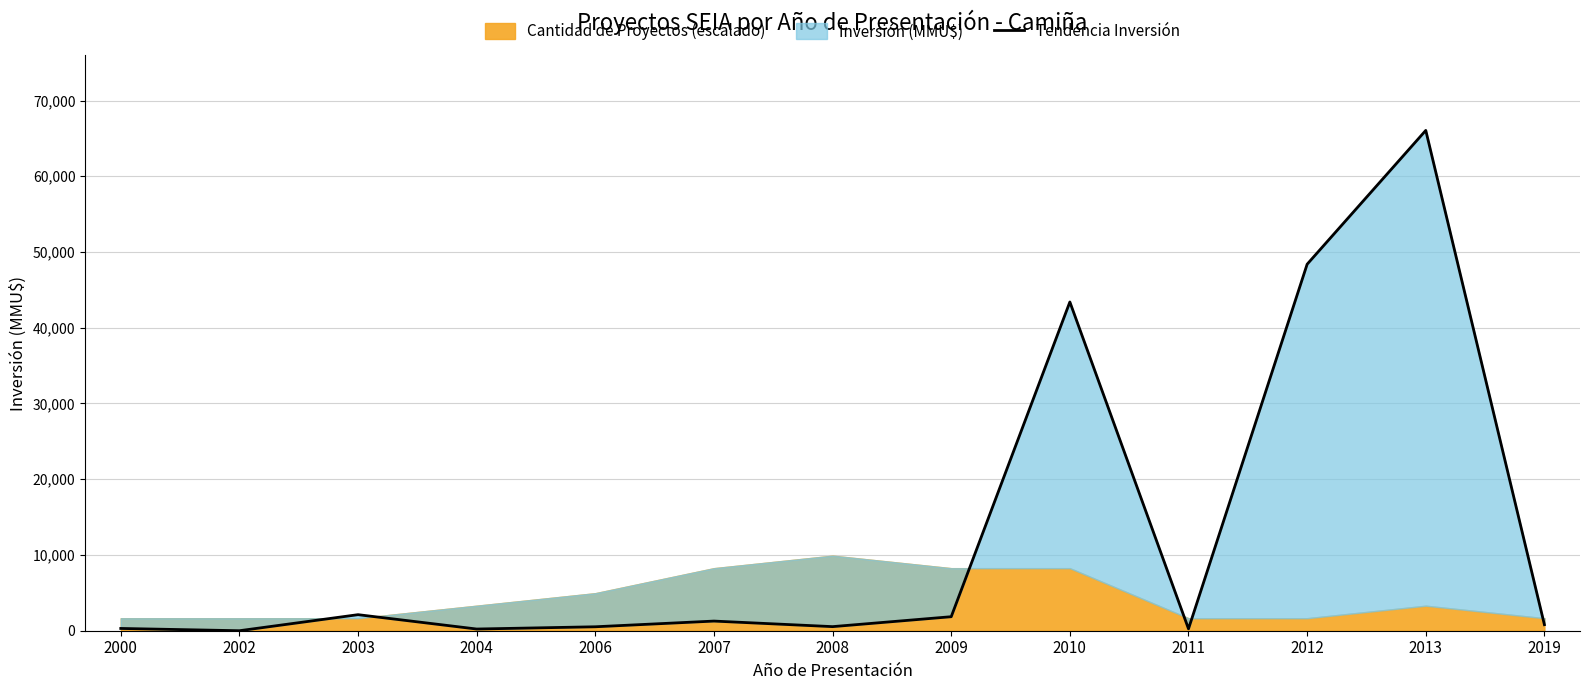

Between 2002 and 2006, which is larger?

2006